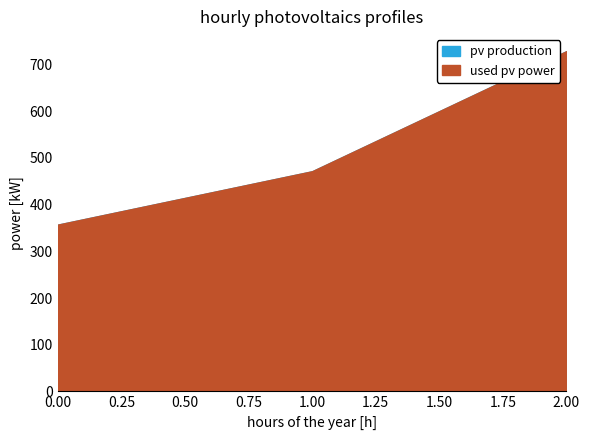

At which label is used pv power closest to 542?

1